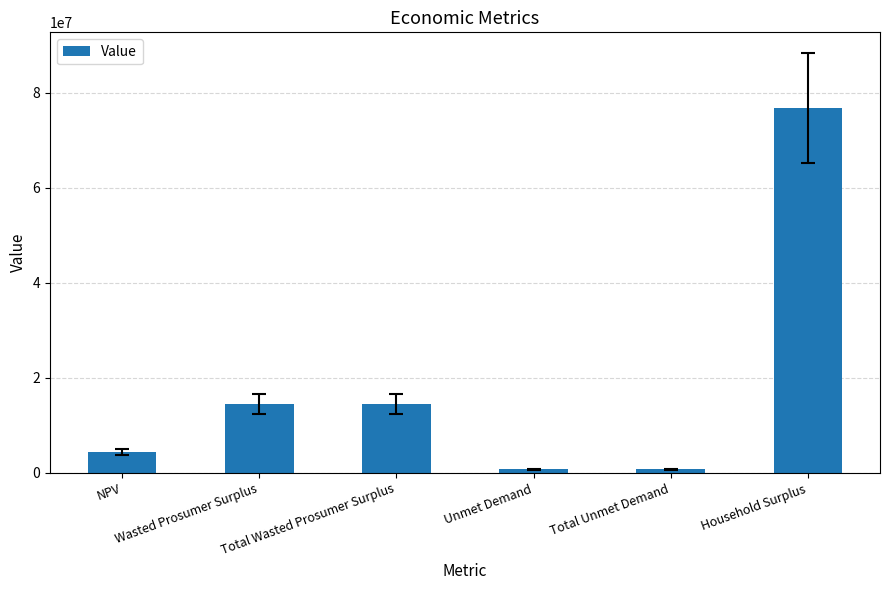

What is the difference between the second highest and second lowest values?

13718680.9